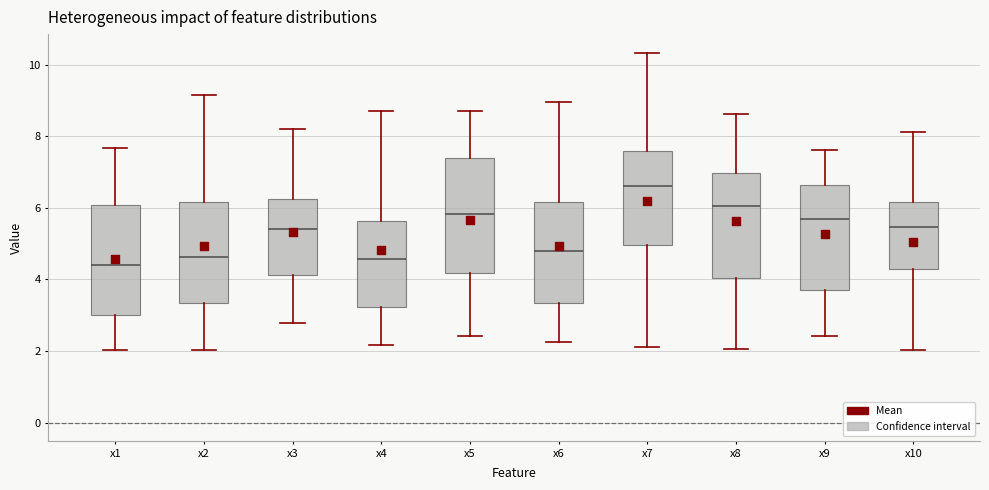

Reading left to right, transcribe this box plot: for each box, give where its median line is, the range the box spans, and where its two whiskers end, as read against the y-axis. The values are not printed on the chart, so give them approximately, as read against the axis.

x1: median 4.4, box 3.0 to 6.0, whiskers 2.0 to 7.6
x2: median 4.6, box 3.4 to 6.2, whiskers 2.0 to 9.2
x3: median 5.4, box 4.2 to 6.2, whiskers 2.8 to 8.2
x4: median 4.6, box 3.2 to 5.6, whiskers 2.2 to 8.8
x5: median 5.8, box 4.2 to 7.4, whiskers 2.4 to 8.6
x6: median 4.8, box 3.4 to 6.2, whiskers 2.2 to 9.0
x7: median 6.6, box 5.0 to 7.6, whiskers 2.2 to 10.4
x8: median 6.0, box 4.0 to 7.0, whiskers 2.0 to 8.6
x9: median 5.6, box 3.6 to 6.6, whiskers 2.4 to 7.6
x10: median 5.4, box 4.2 to 6.2, whiskers 2.0 to 8.2